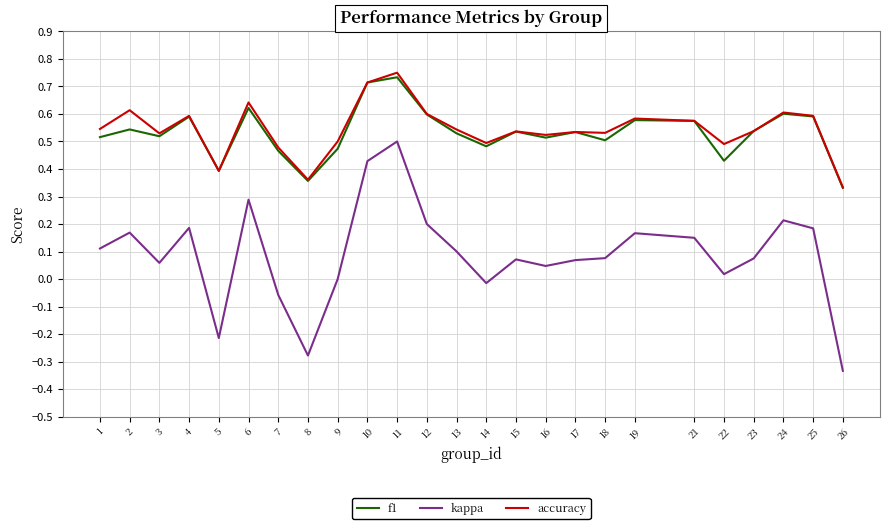

At which category does the chart reach its minimum across all series?

26